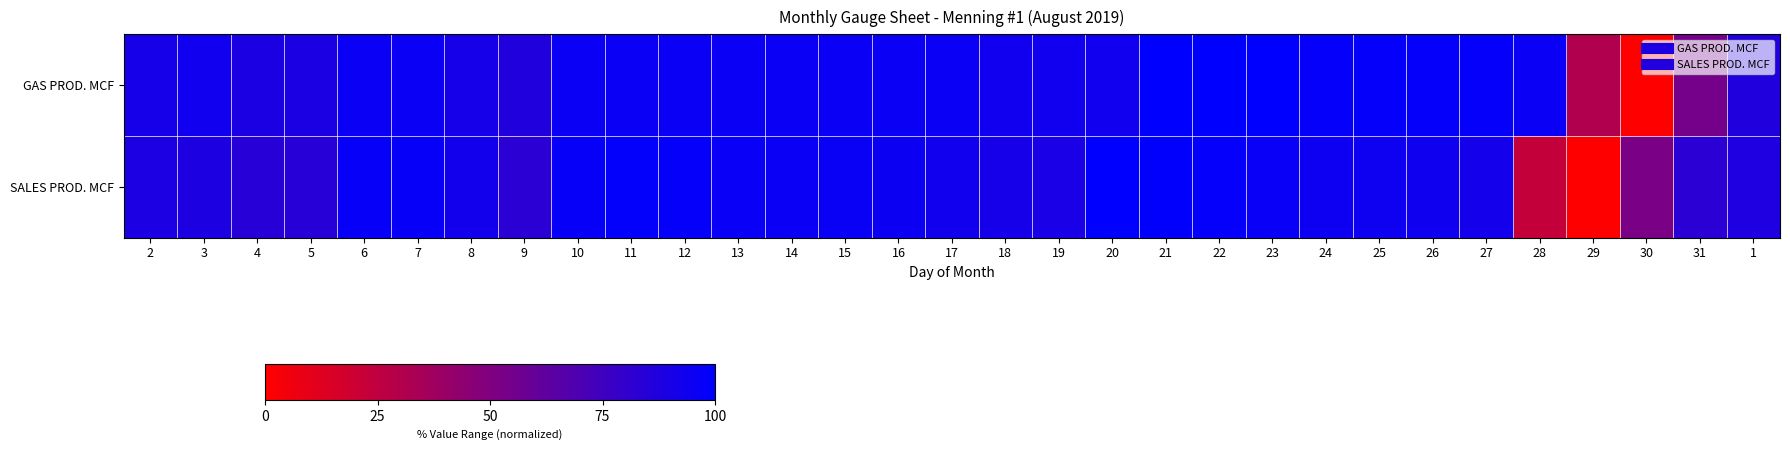

Which category has the highest value across all series?

21